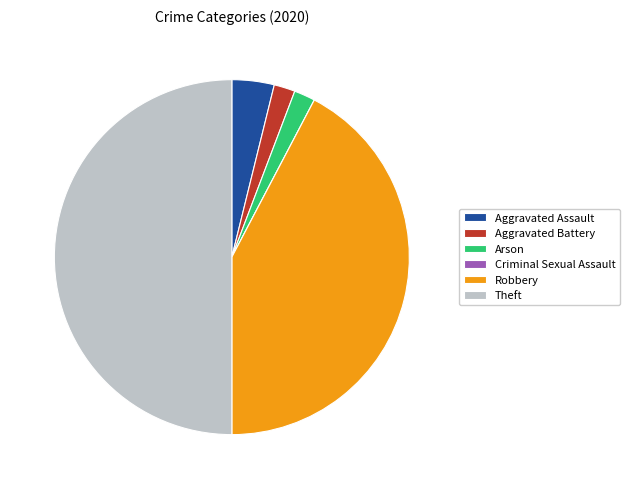

The Robbery slice represents 42% of the pie. True or false?

True